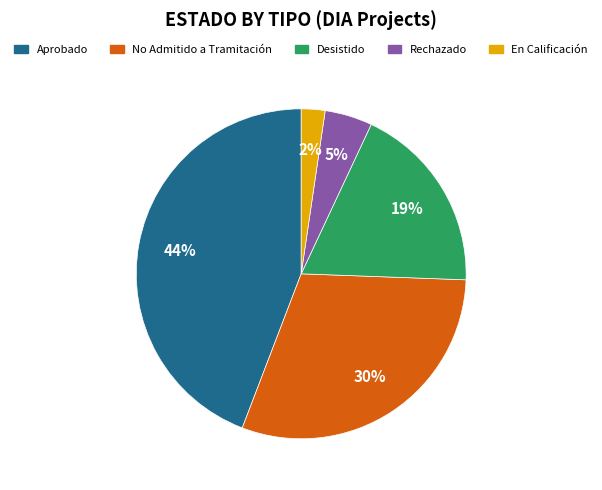

Which has a higher value, En Calificación or Aprobado?

Aprobado